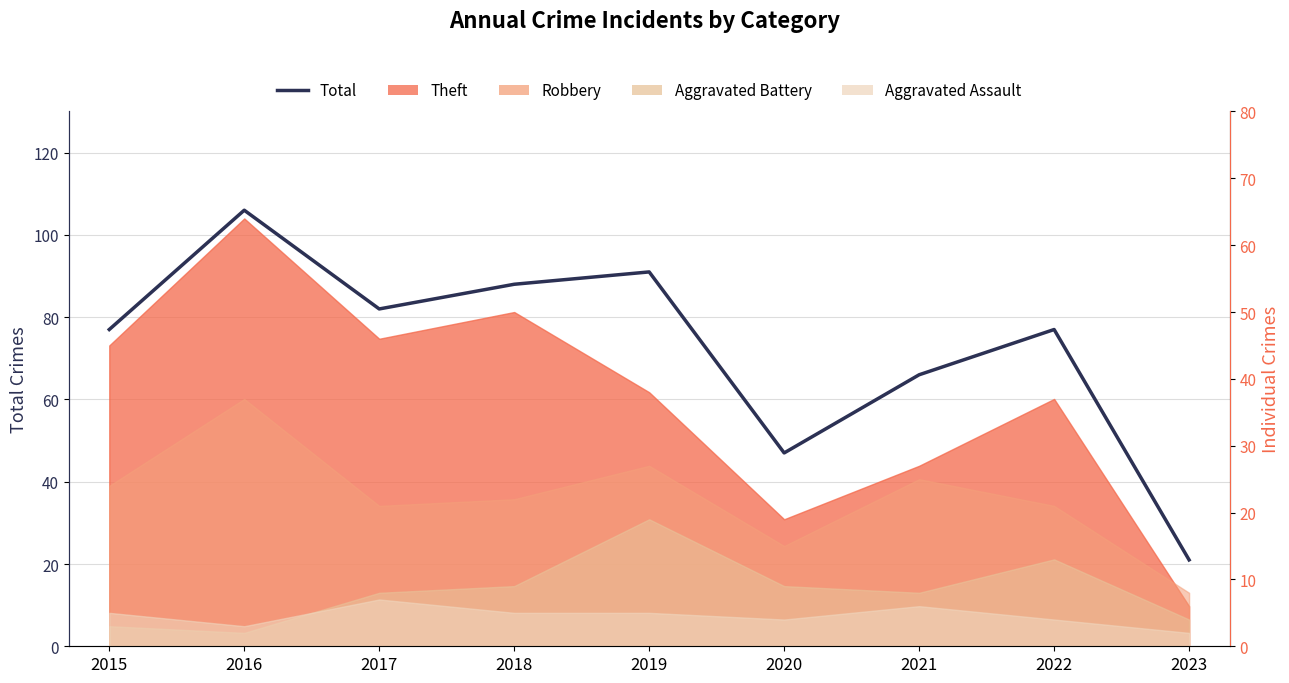

What is the change in value from 2021 to 2023?

-45